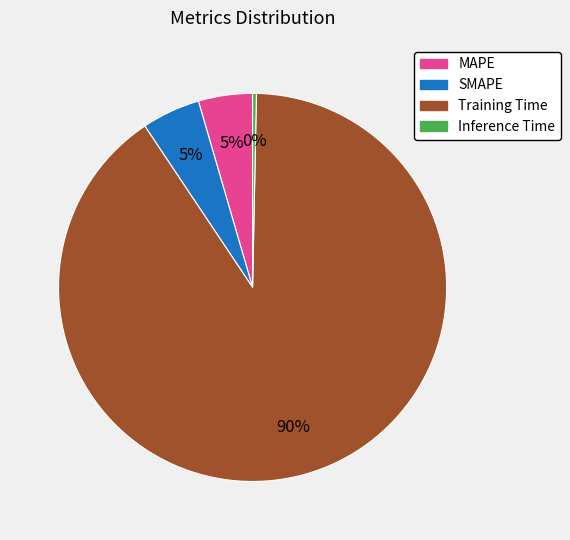

To the nearest percent, what is the average slice percentage?

25%